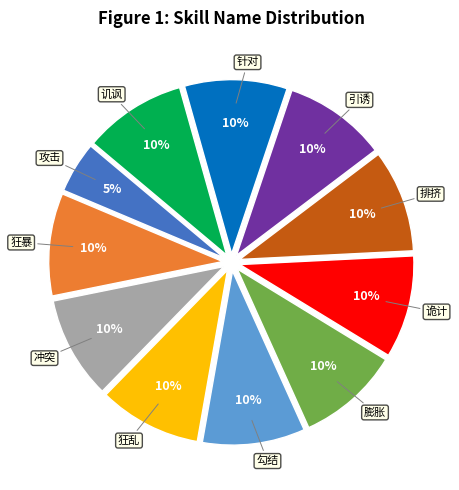

Is there any slice that represents more than half of the pie?

No